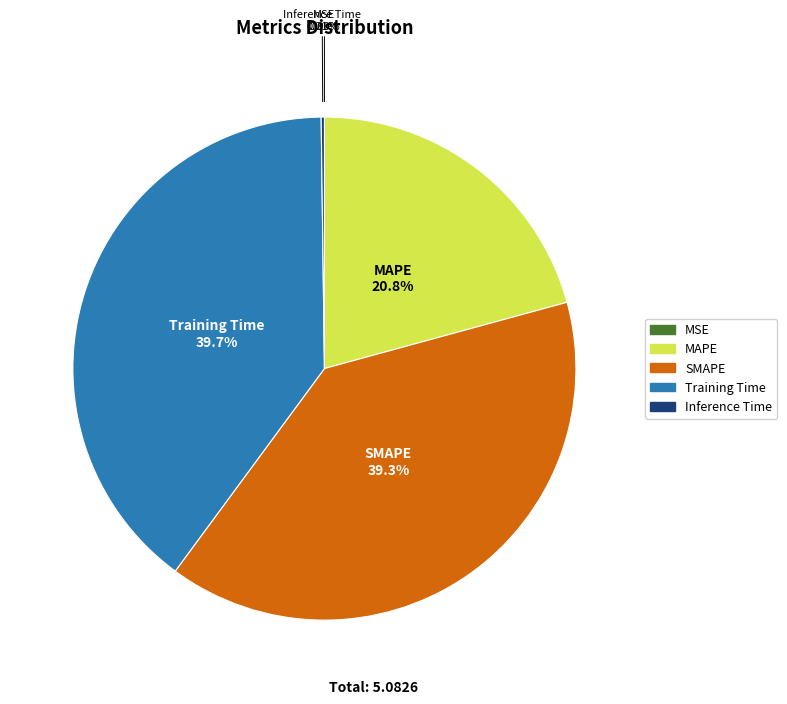

To the nearest percent, what is the average slice percentage?

20%